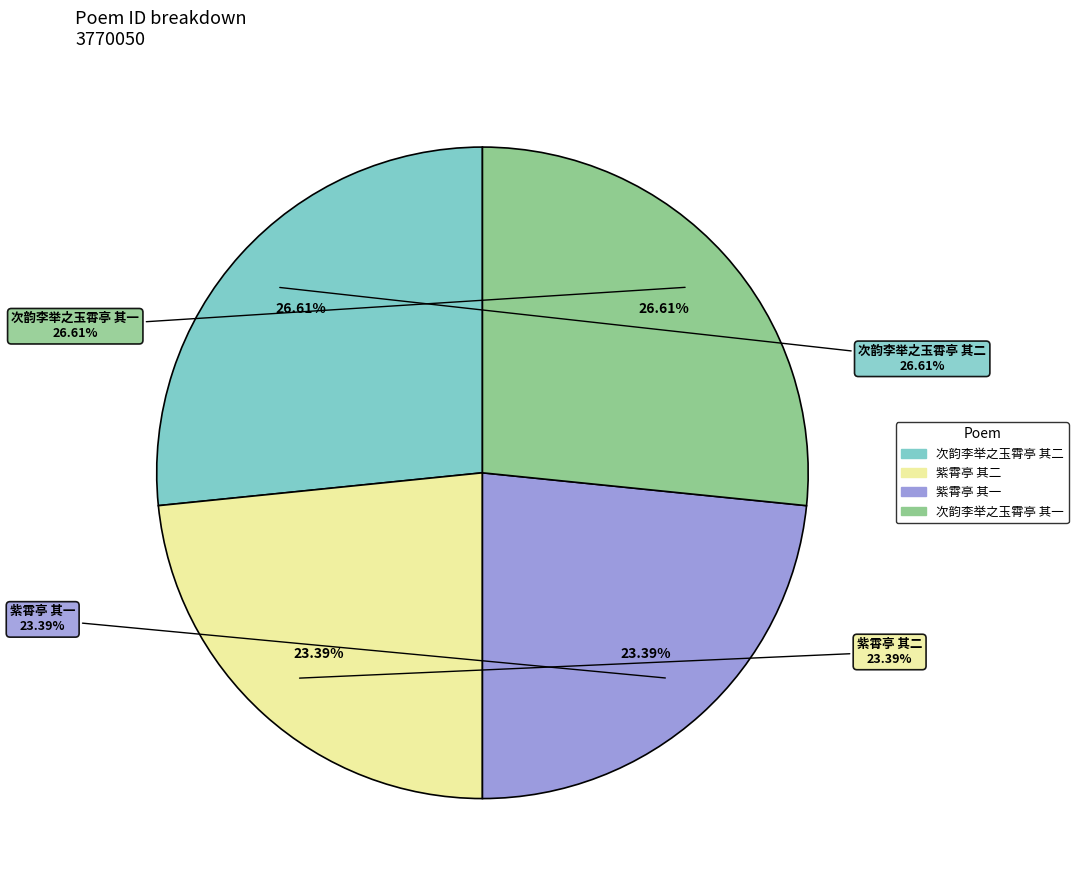

Do 次韵李举之玉霄亭 其一 and 紫霄亭 其一 together represent more than half of the pie?

No